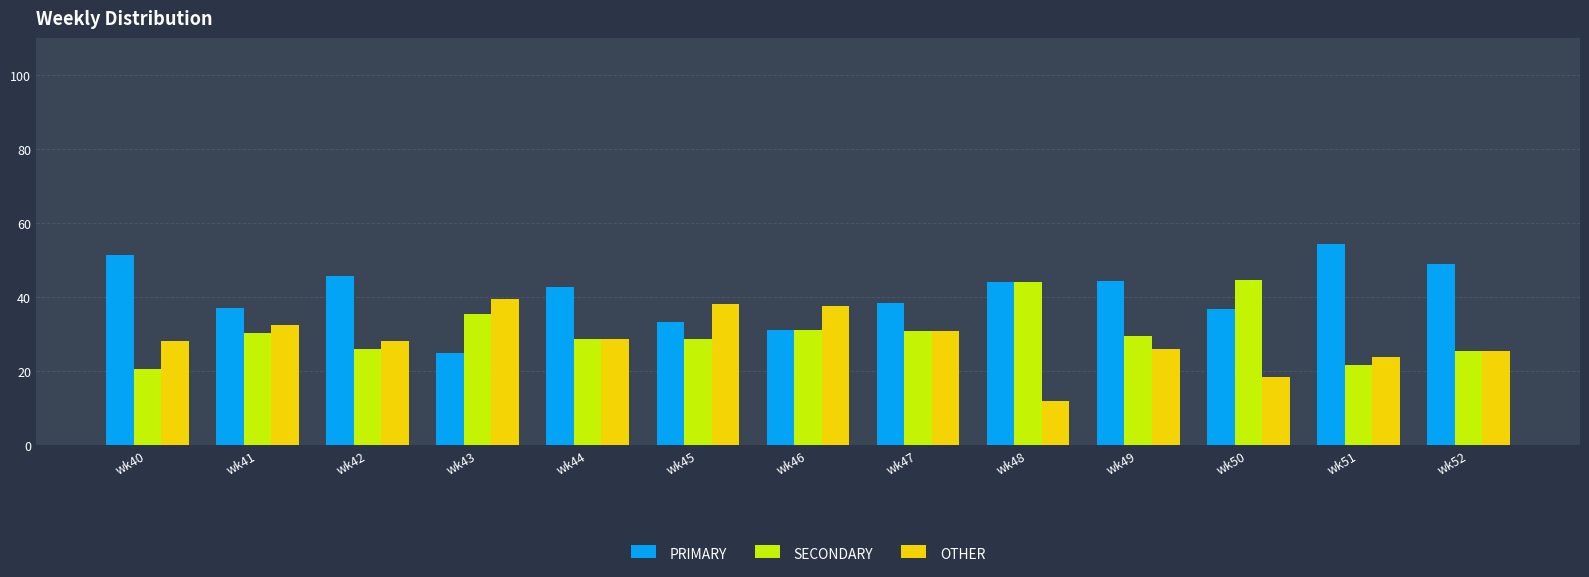

Between wk41 and wk43, which series saw the biggest shift?

PRIMARY